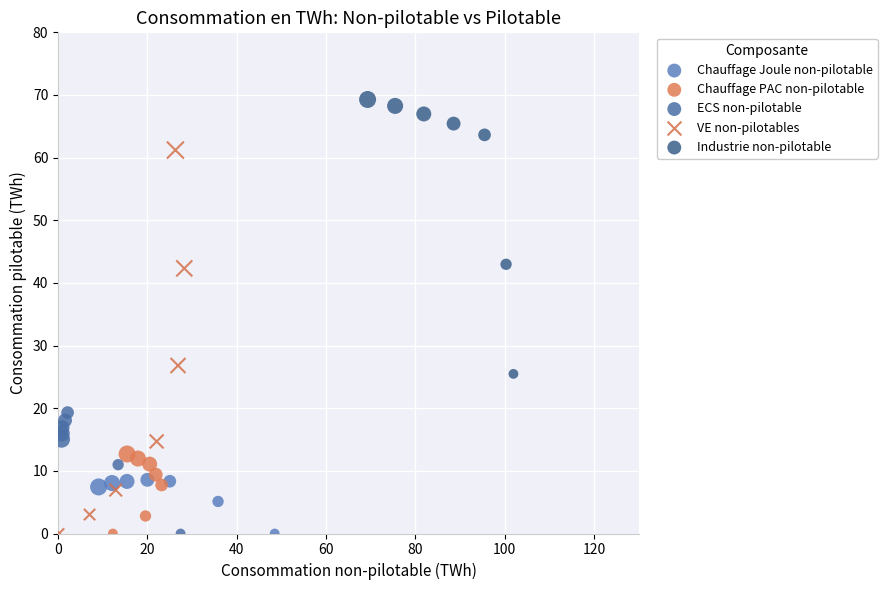

Which series has the widest spread of Y values?

VE non-pilotables